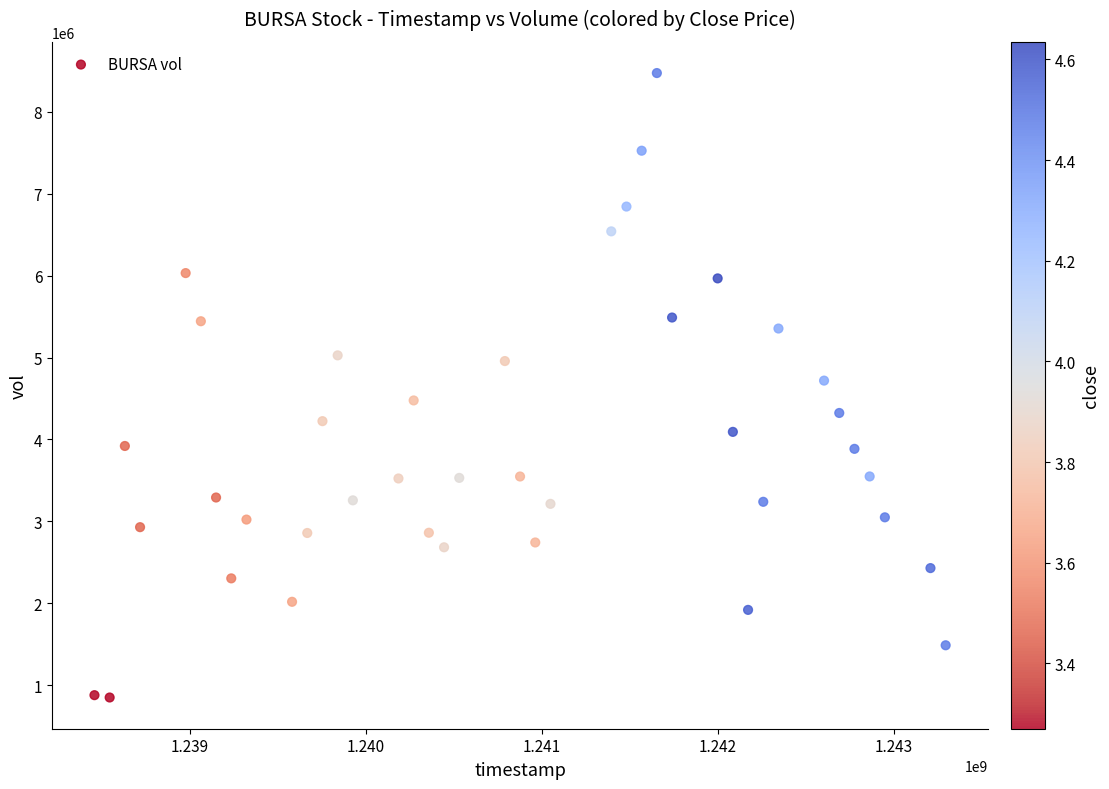

What is the range of X values (max minus min)?

4838400